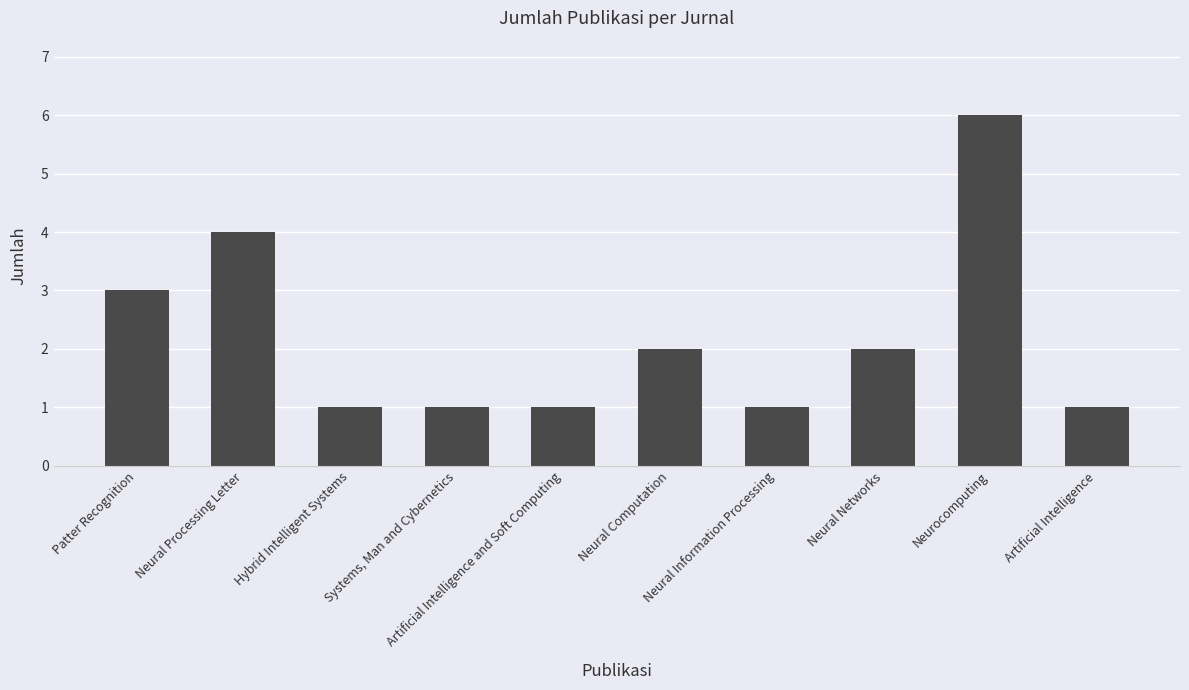

What is the approximate value at Systems, Man and Cybernetics?

1